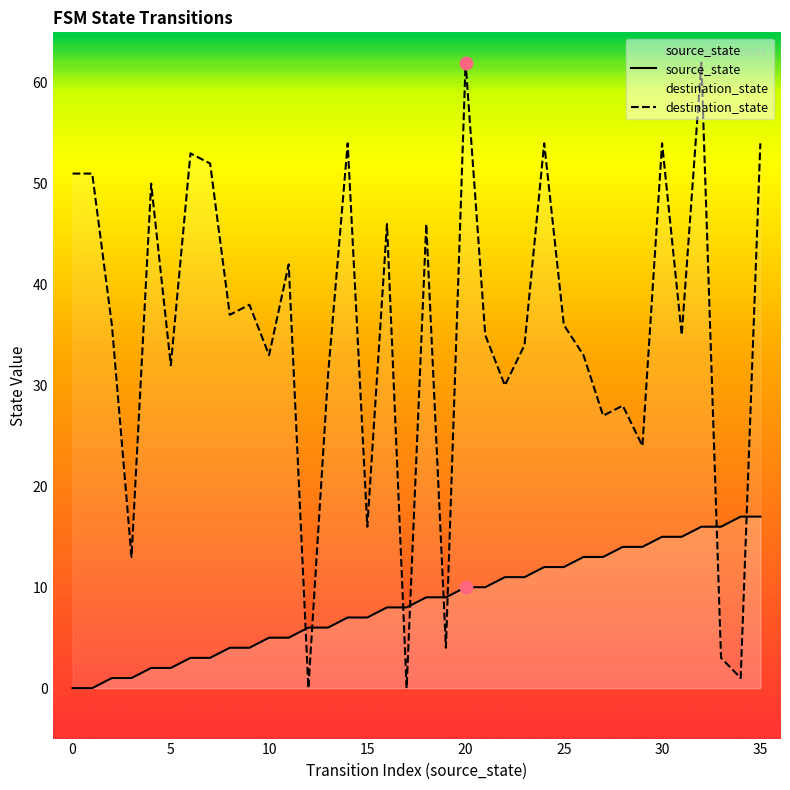

Which series contains the highest Y value?

destination_state